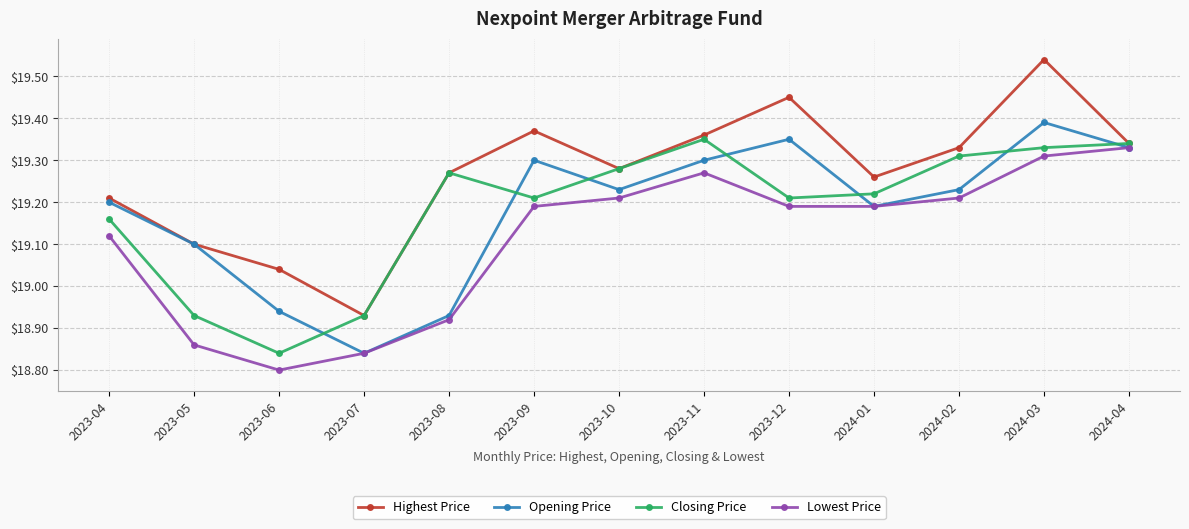

What position from the left is 2023-10?

7